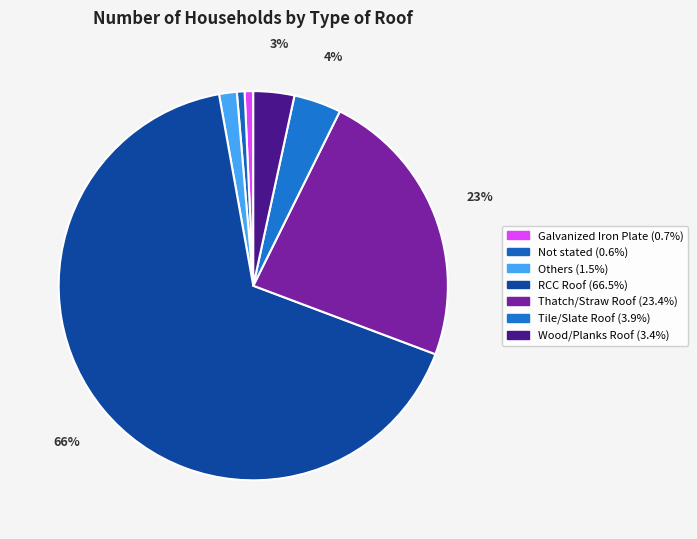

True or false: Others accounts for 1% of the total.

True